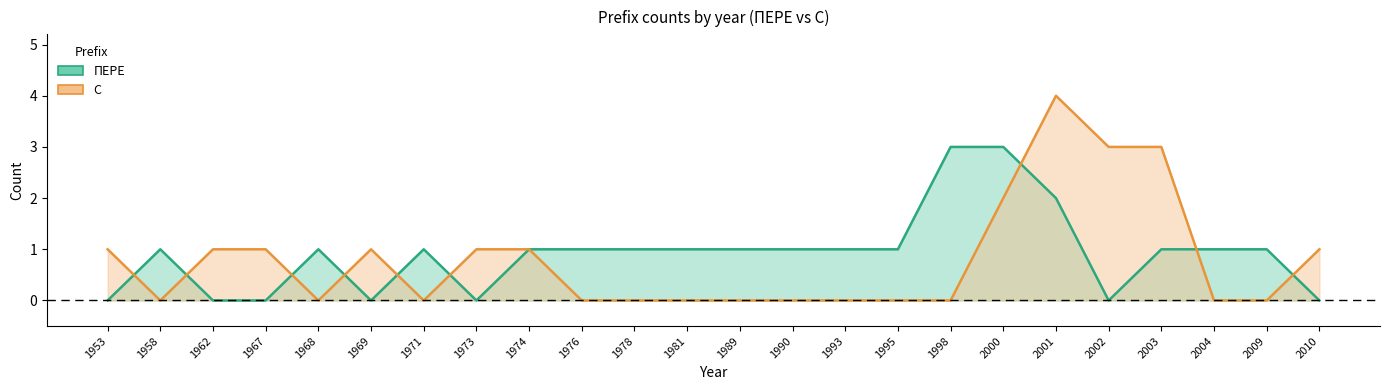

How many interior local valleys does the ПЕРЕ series have?

3